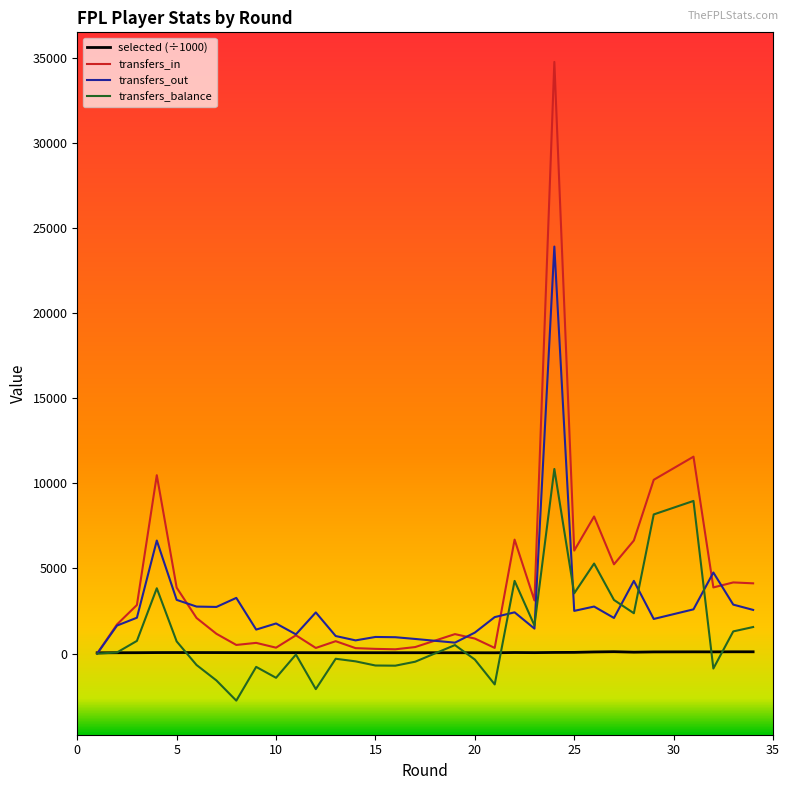

Which series ends up on top after the final intersection of transfers_balance and selected?

transfers_balance